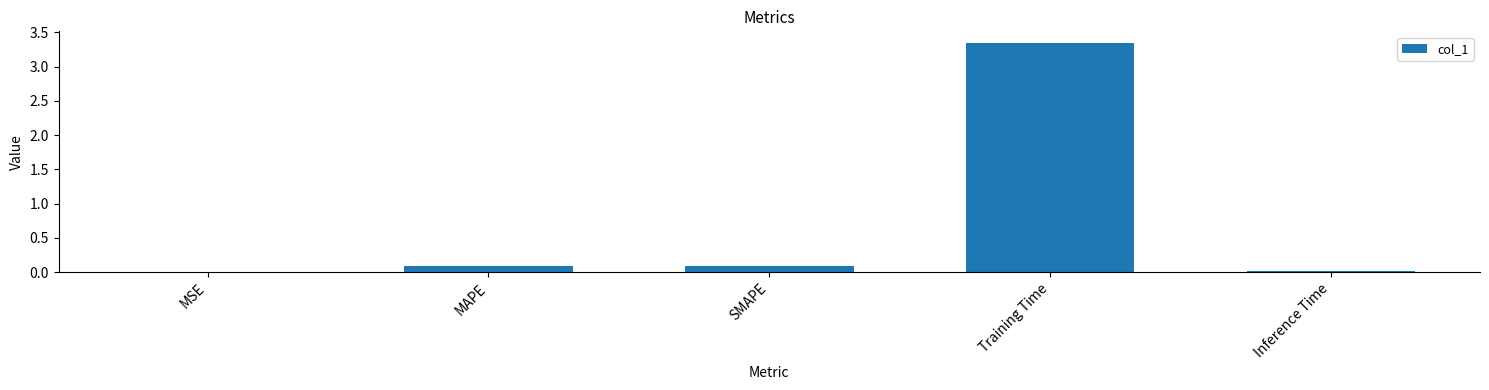

What is the sum of all values?

3.5